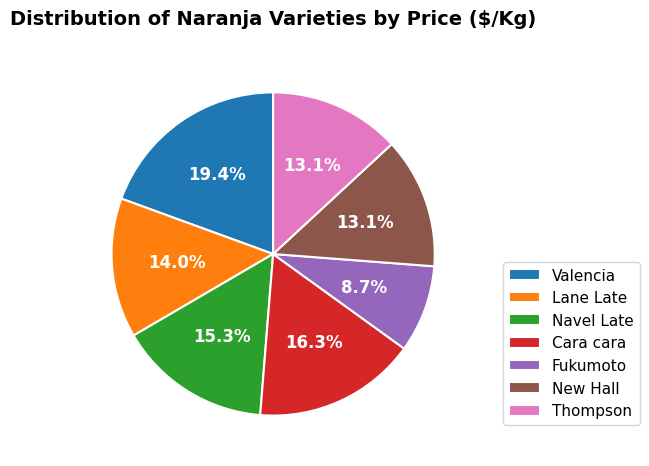

To the nearest percent, what is the average slice percentage?

14%